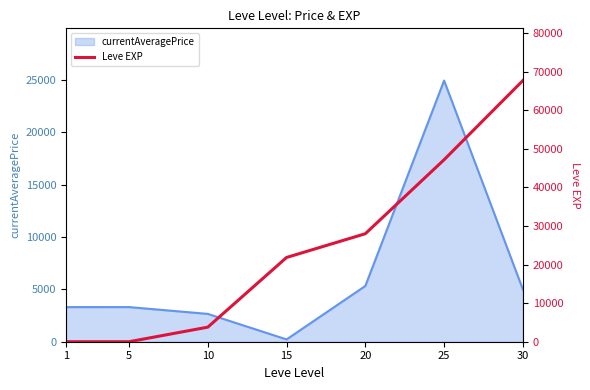

What is the highest value of the currentAveragePrice series?

24950.0